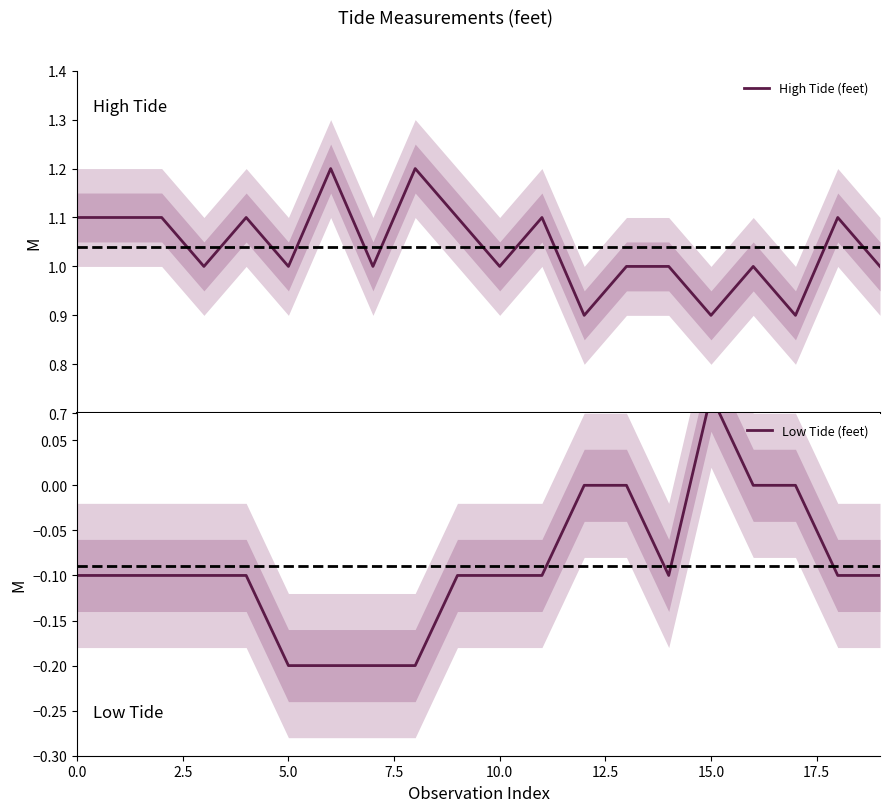

What is the lowest value of the High Tide (feet) series?

0.9